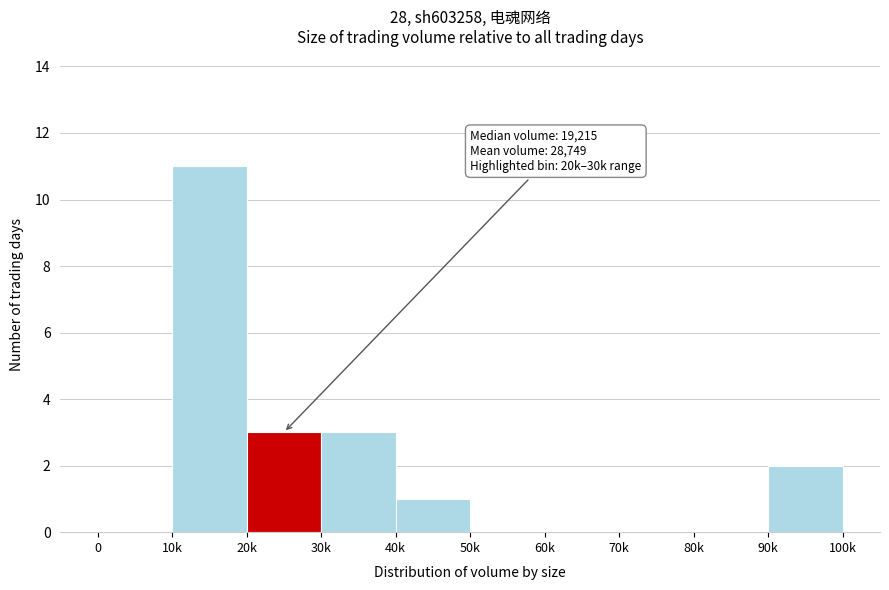

Reading right to left, extract all data points from this chart.

90k=2	80k=0	70k=0	60k=0	50k=0	40k=1	30k=3	20k=3	10k=11	0=0